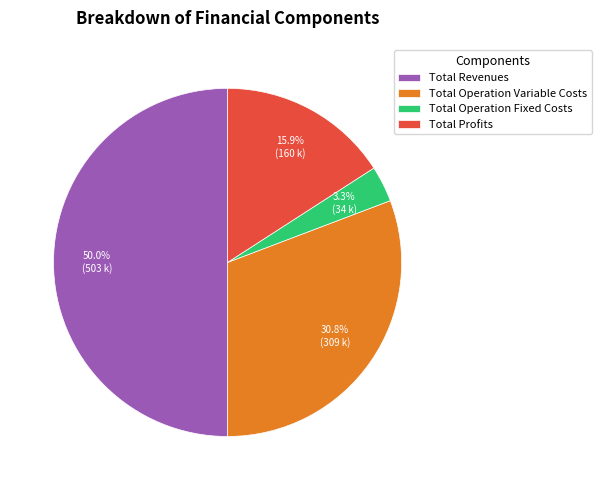

To the nearest percent, what percentage of the pie is Total Operation Fixed Costs?

3%